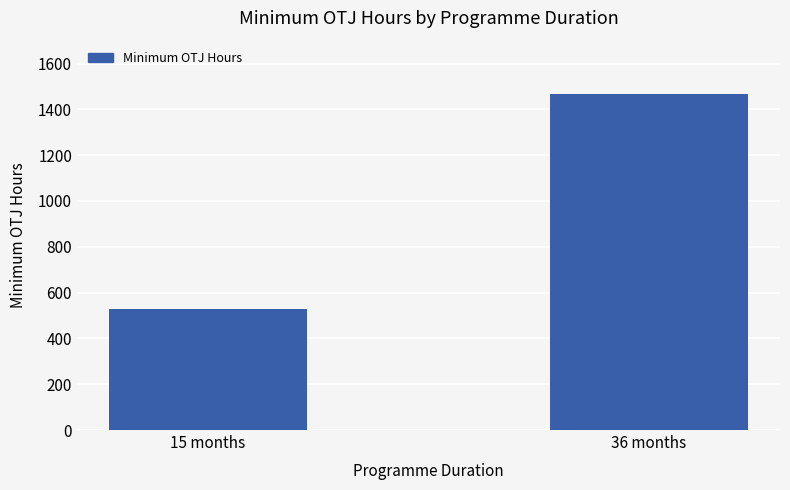

Is it true that the value at 15 months is 528?

True